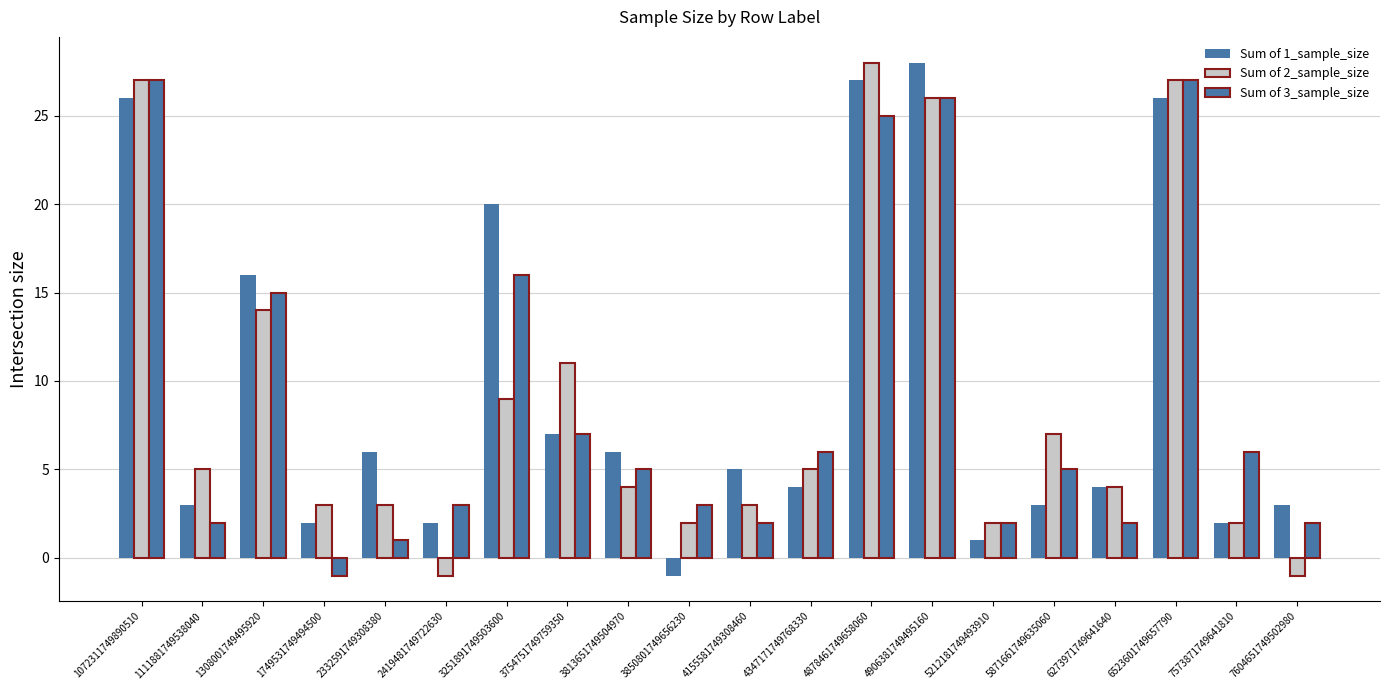

How many values in Sum of 2_sample_size are below zero?

2